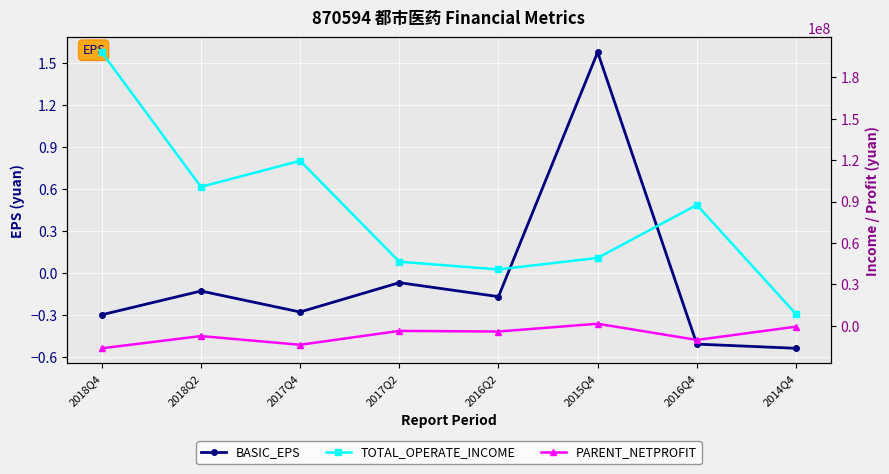

What is the greatest value displayed?

198017180.5